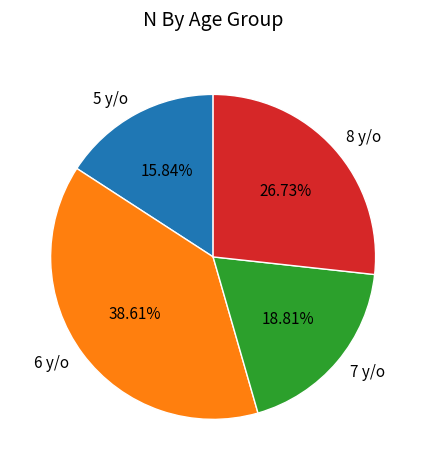

Is there a majority slice in this chart?

No